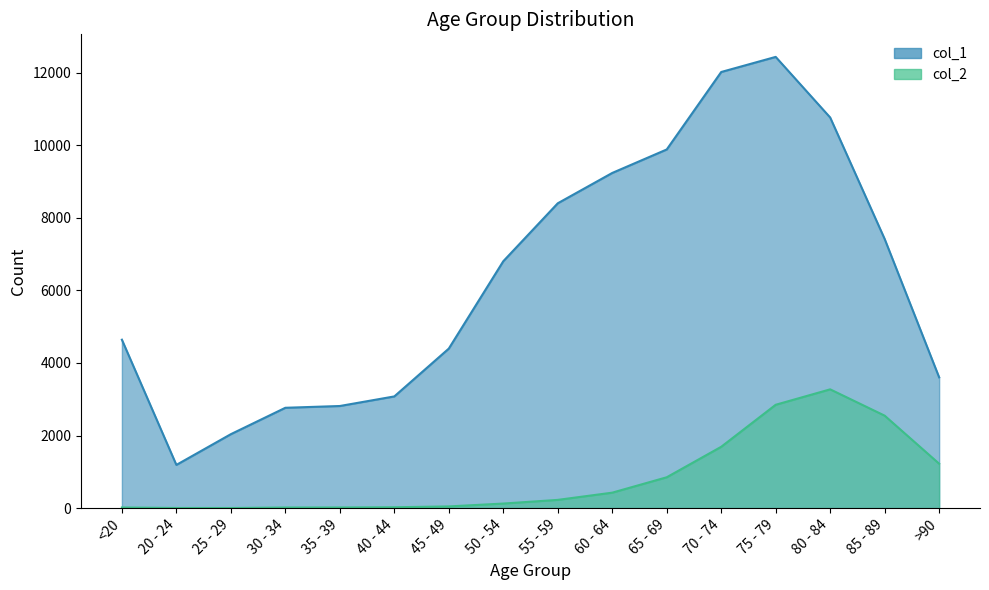

What is the spread (max minus min) of values at <20?

4623